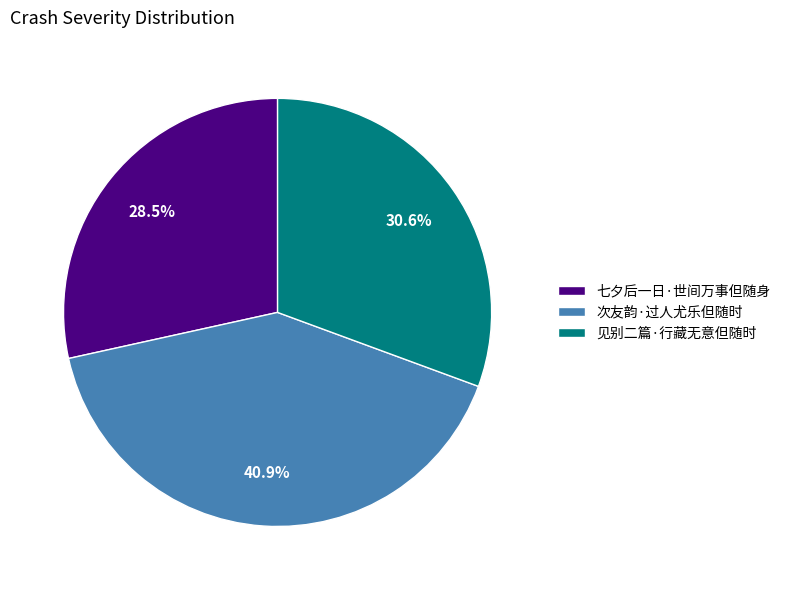

Is there a majority slice in this chart?

No